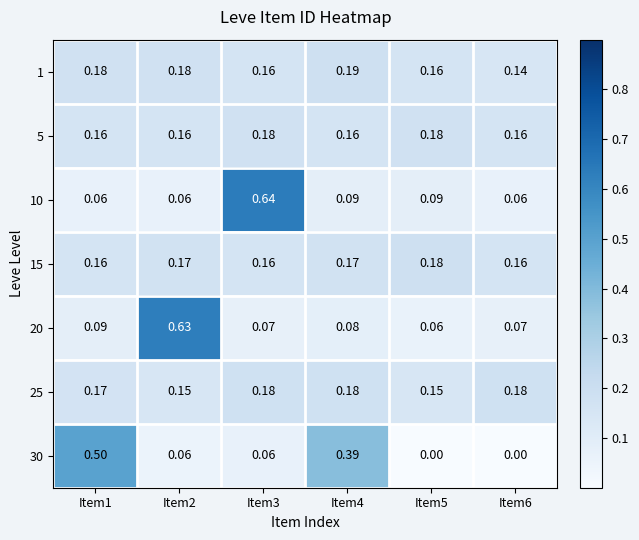

Is the value of 1 at Item5 greater than the value of 5 at Item3?

No